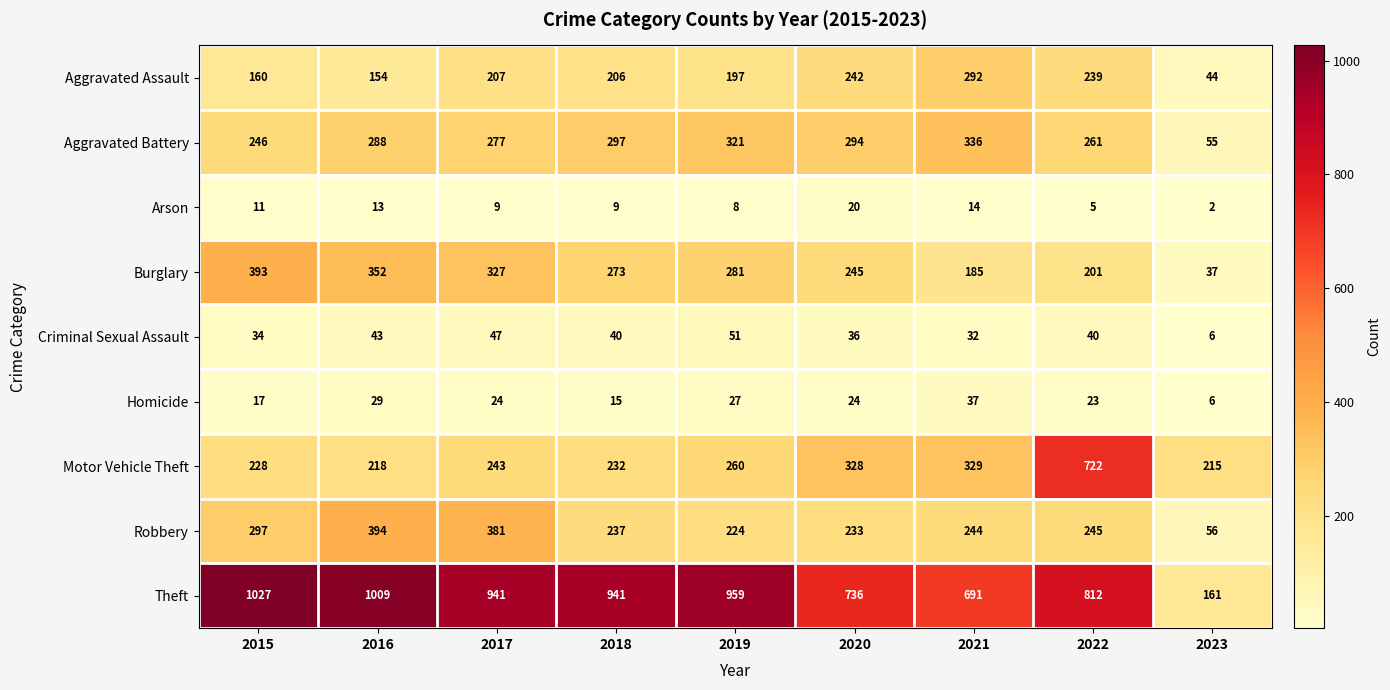

Which label corresponds to the smallest value in the chart?

2023